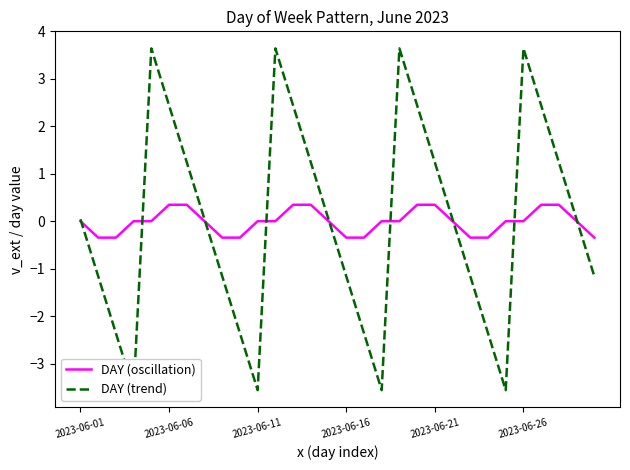

What is the label of the 30th point from the right?

2023-06-01